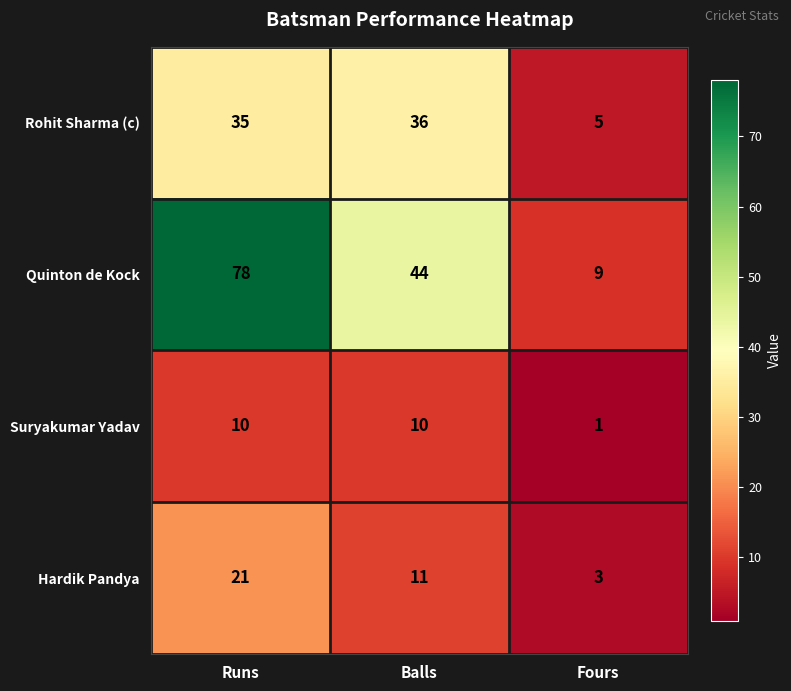

What is the difference between the maximum and minimum values in the Suryakumar Yadav series?

9